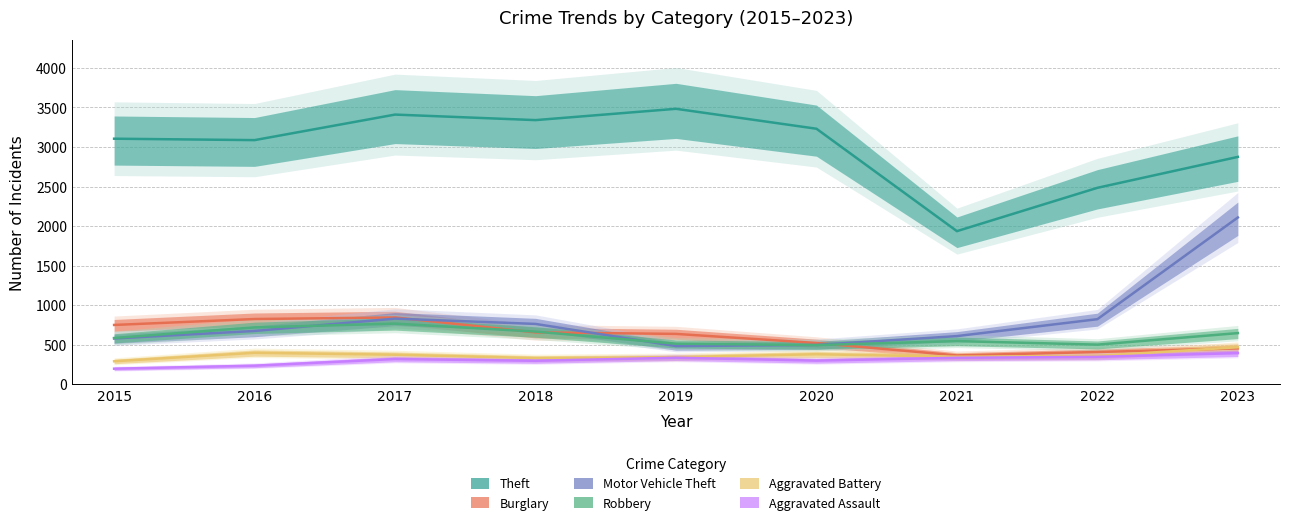

How many lines are shown in the chart?

6